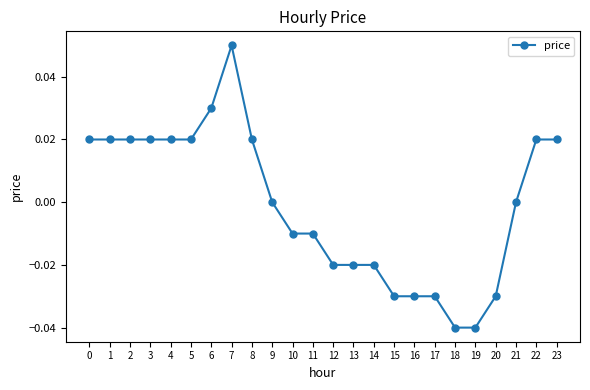

True or false: the data has more than 0 interior local peaks.

True